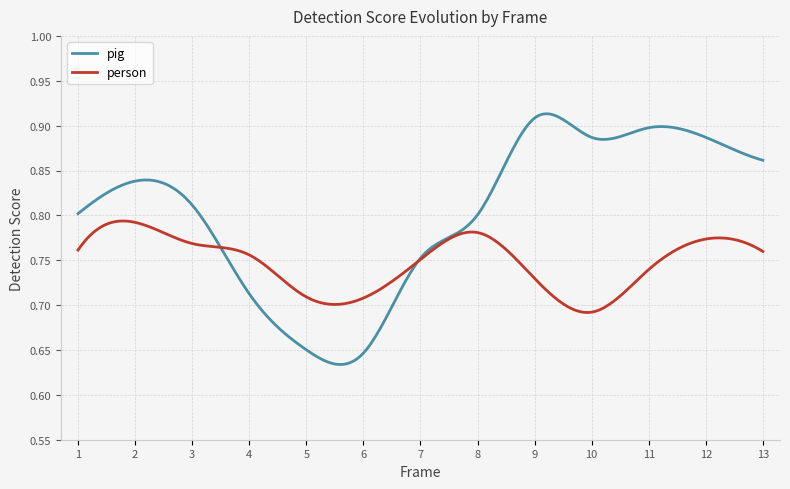

Which series has the largest total across all categories?

pig